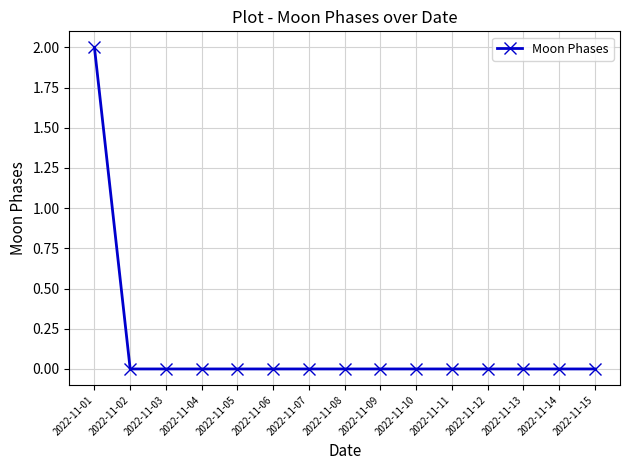

Reading right to left, what are all the values shown in this chart?

0	0	0	0	0	0	0	0	0	0	0	0	0	0	2